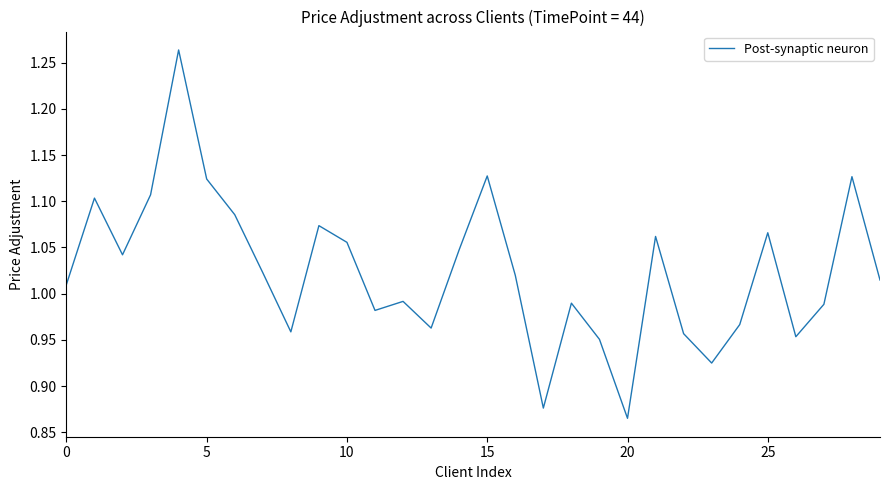

What is the difference between the maximum and minimum values?

0.4